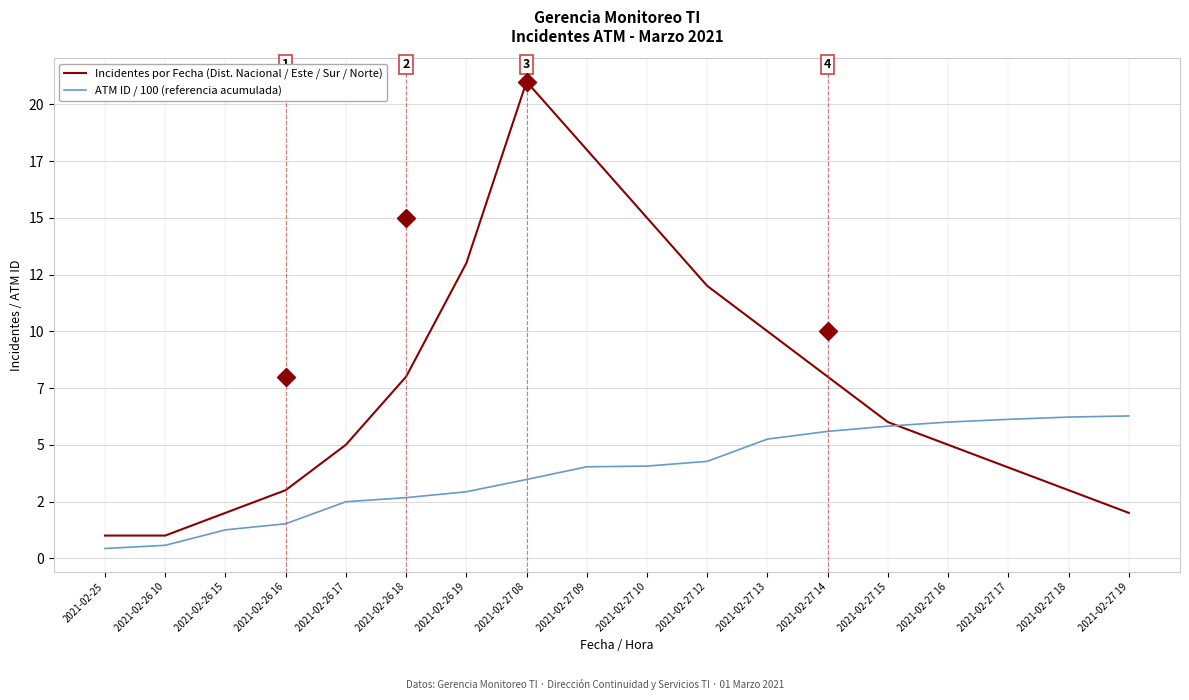

True or false: ATM ID / 100 (referencia acumulada) has more than 2 points higher than both neighbors.

False